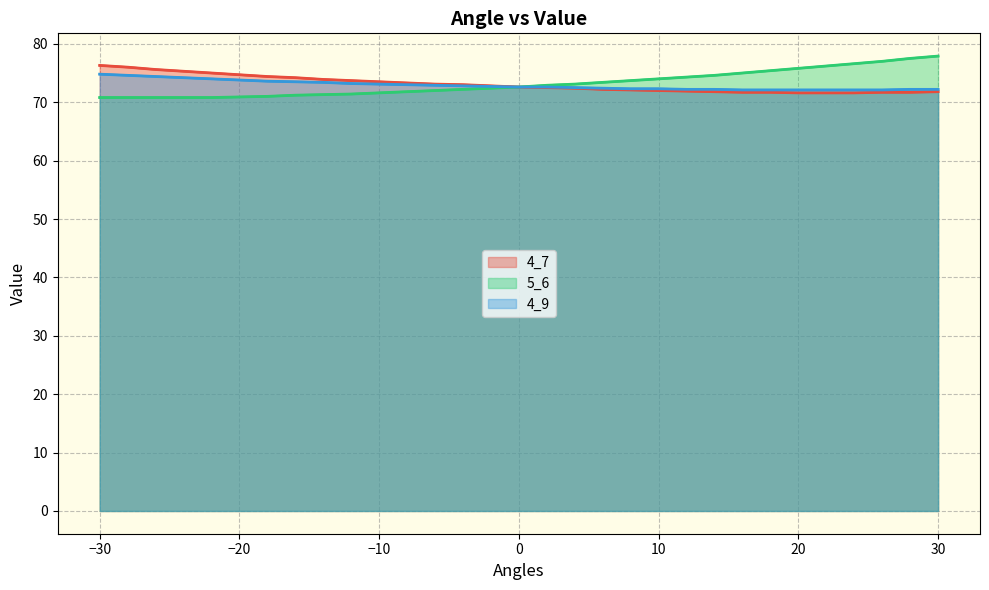

Which series has the largest total across all categories?

5_6